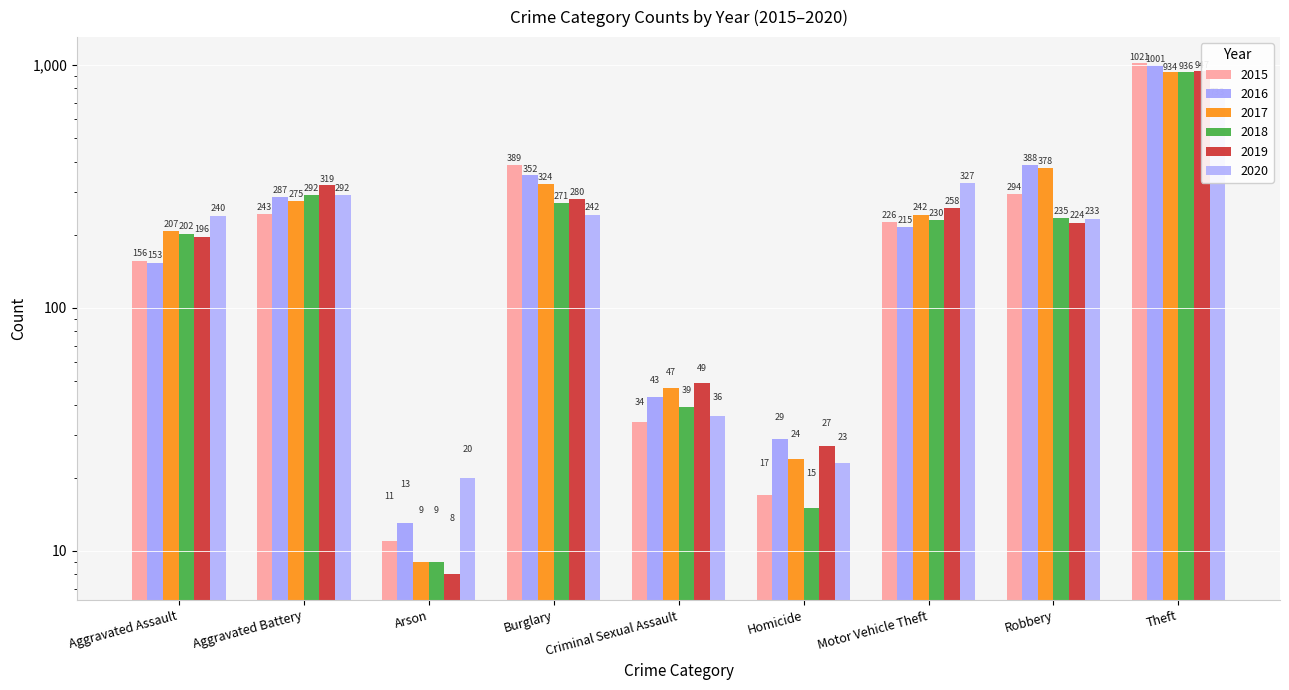

What are all the series names shown in the legend?

2015, 2016, 2017, 2018, 2019, 2020